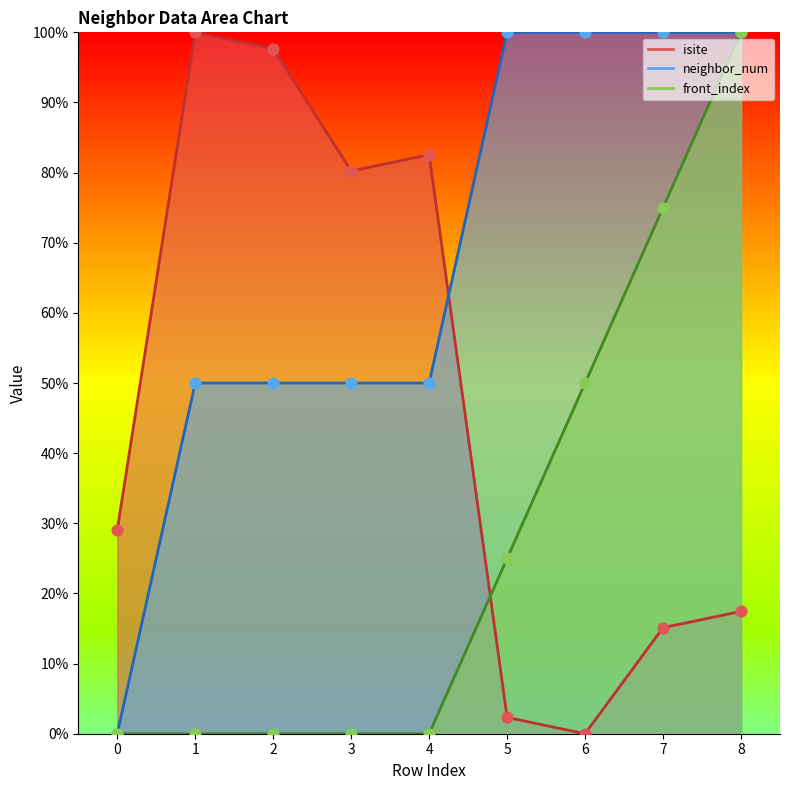

What are all the series names shown in the legend?

isite, neighbor_num, front_index